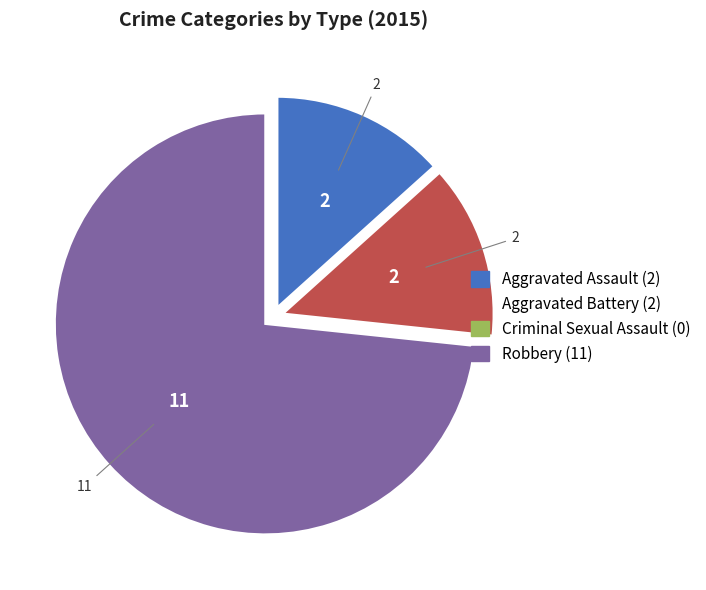

What is the ratio of the value at Aggravated Battery to the value at Aggravated Assault?

1.0